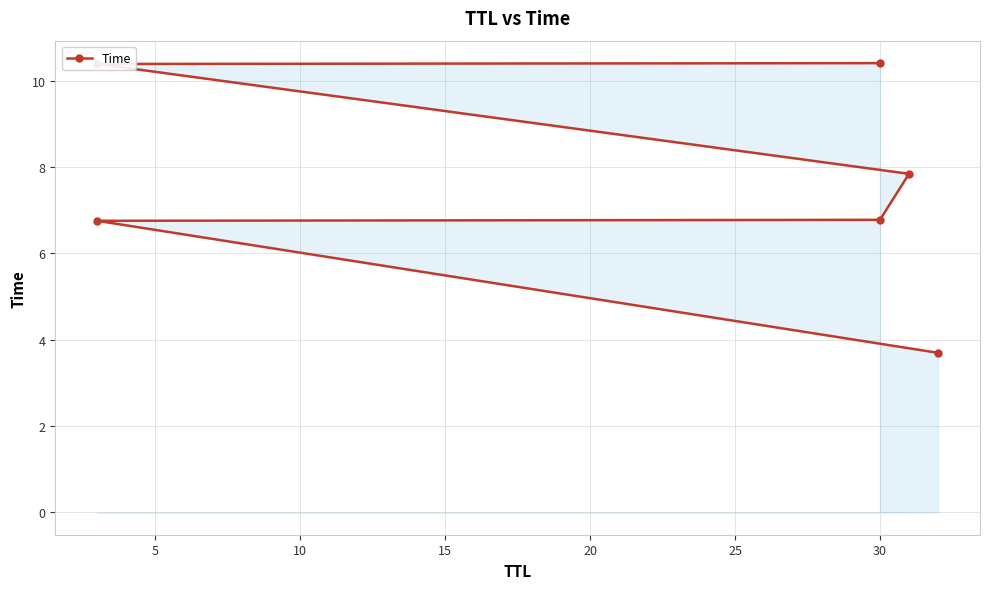

Reading left to right, list all the values displayed in this chart.

3.7	6.8	6.8	7.8	10.4	10.4